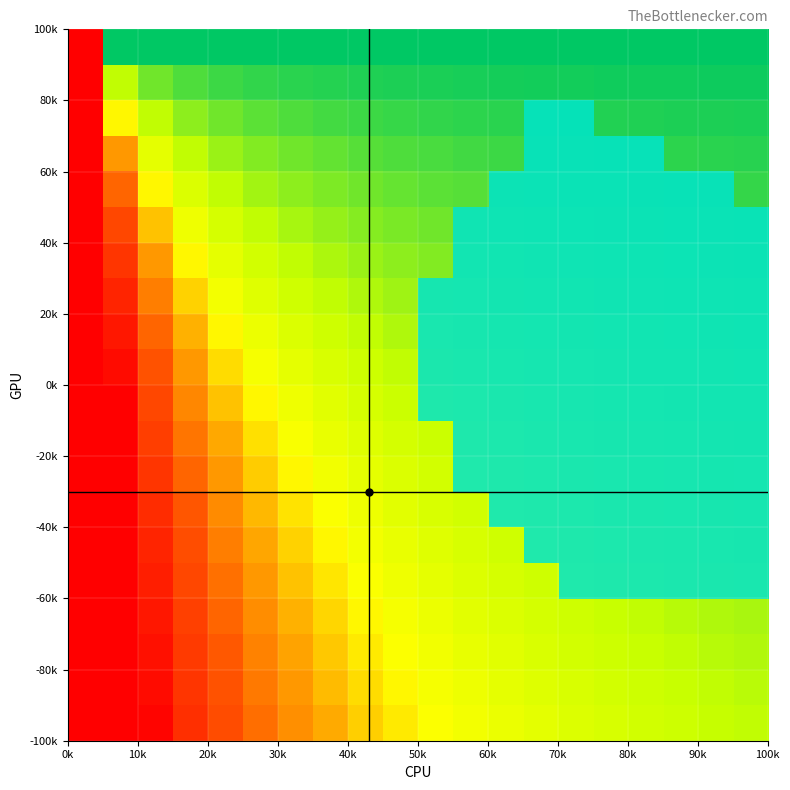

How many categories are shown in the chart?

20